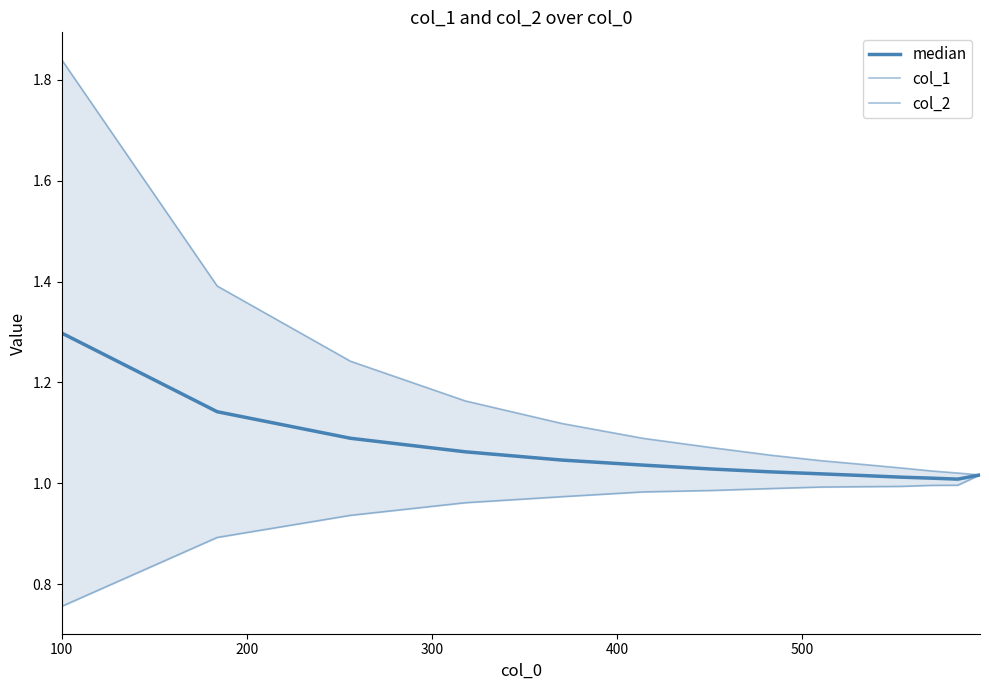

Reading left to right, what are all the values shown in this chart?

median: 1.3	1.1	1.1	1.1	1.0	1.0	1.0	1.0	1.0	1.0	1.0	1.0	1.0	1.0
col_1: 1.8	1.4	1.2	1.2	1.1	1.1	1.1	1.1	1.0	1.0	1.0	1.0	1.0	1.0
col_2: 0.8	0.9	0.9	1.0	1.0	1.0	1.0	1.0	1.0	1.0	1.0	1.0	1.0	1.0